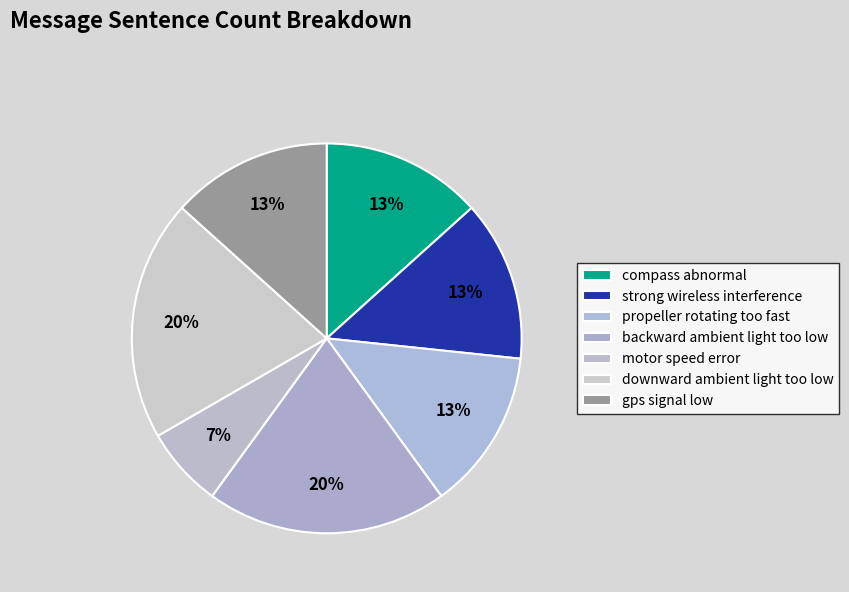

To the nearest percent, what percentage of the pie is gps signal low?

13%